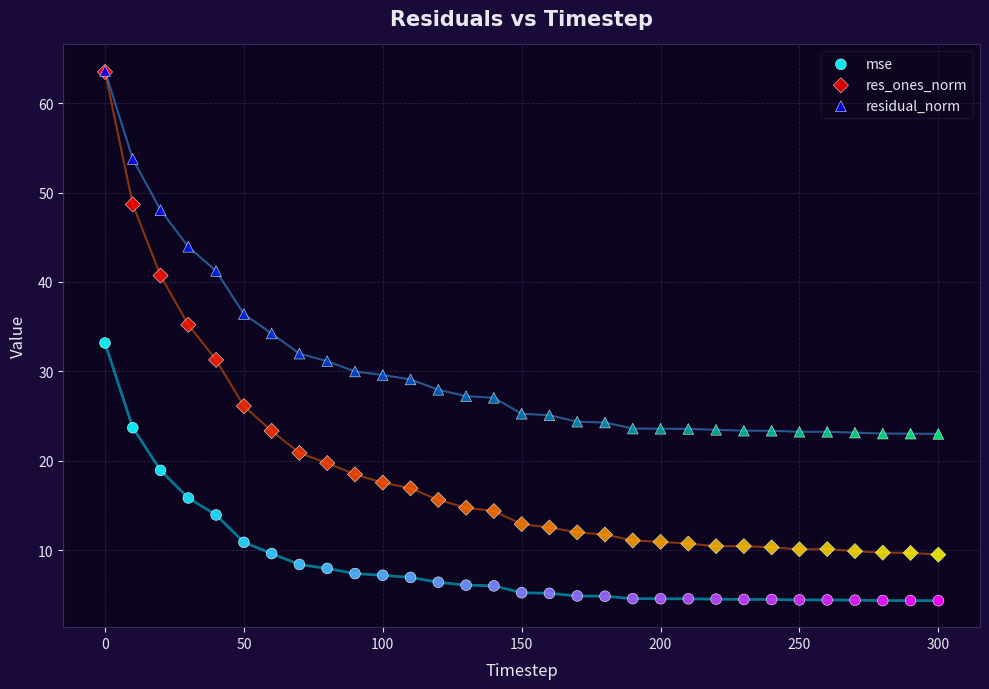

Which series has the largest Y range (max minus min)?

res_ones_norm